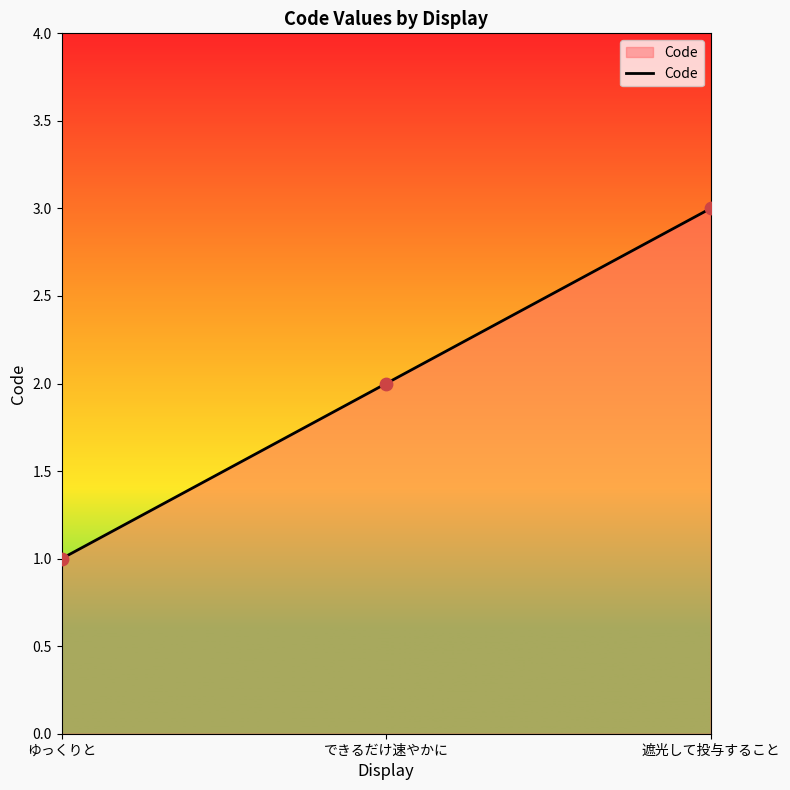

What is the change in value from できるだけ速やかに to 遮光して投与すること?

+1